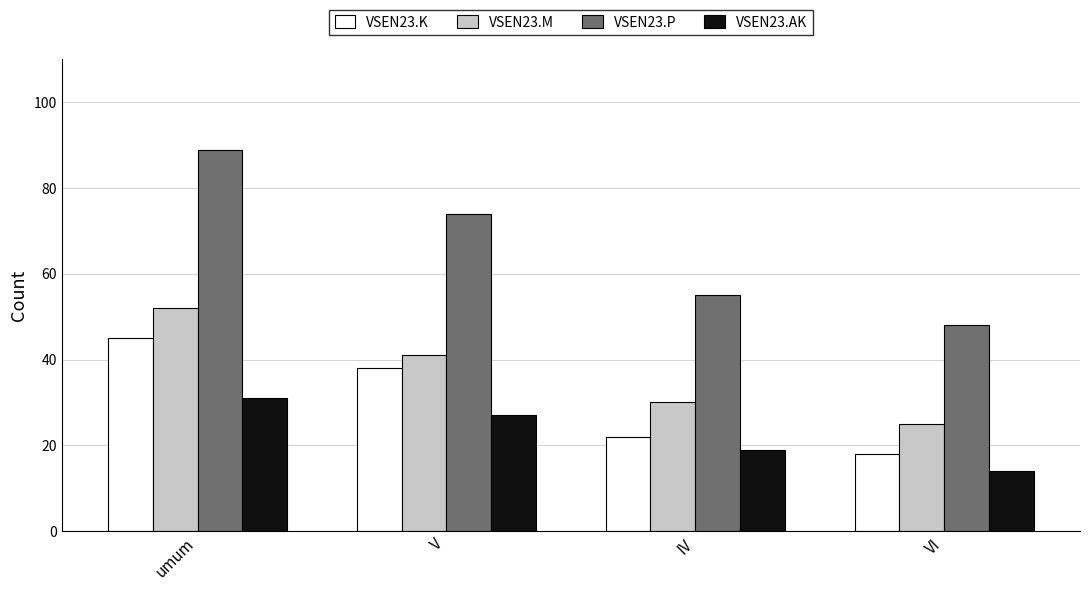

What is the maximum value shown in the chart?

89